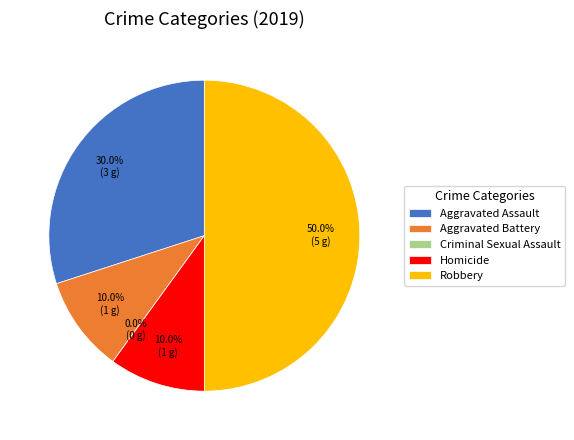

Rank the categories by value from lowest to highest.

Criminal Sexual Assault, Aggravated Battery, Homicide, Aggravated Assault, Robbery